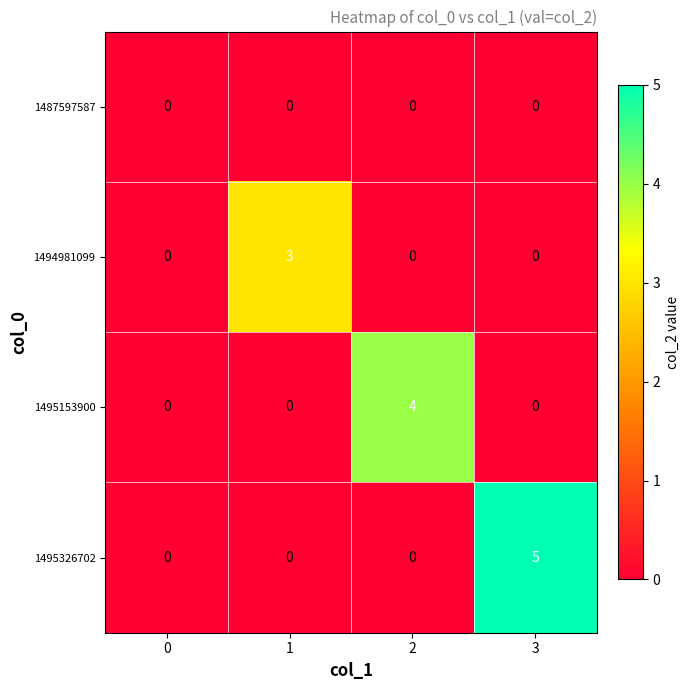

What is the total value across all series at 3?

5